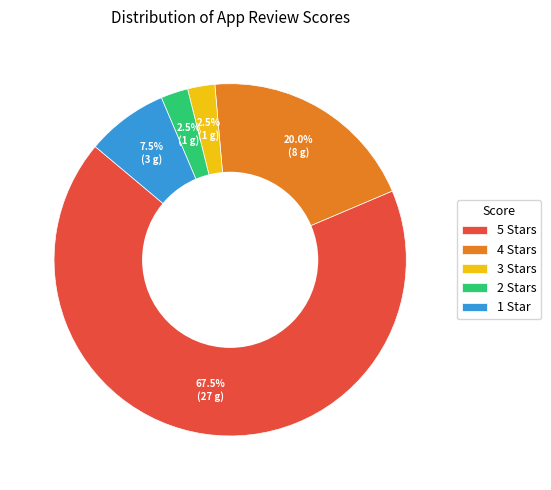

Is the sum of 3 Stars and 1 Star greater than half?

No